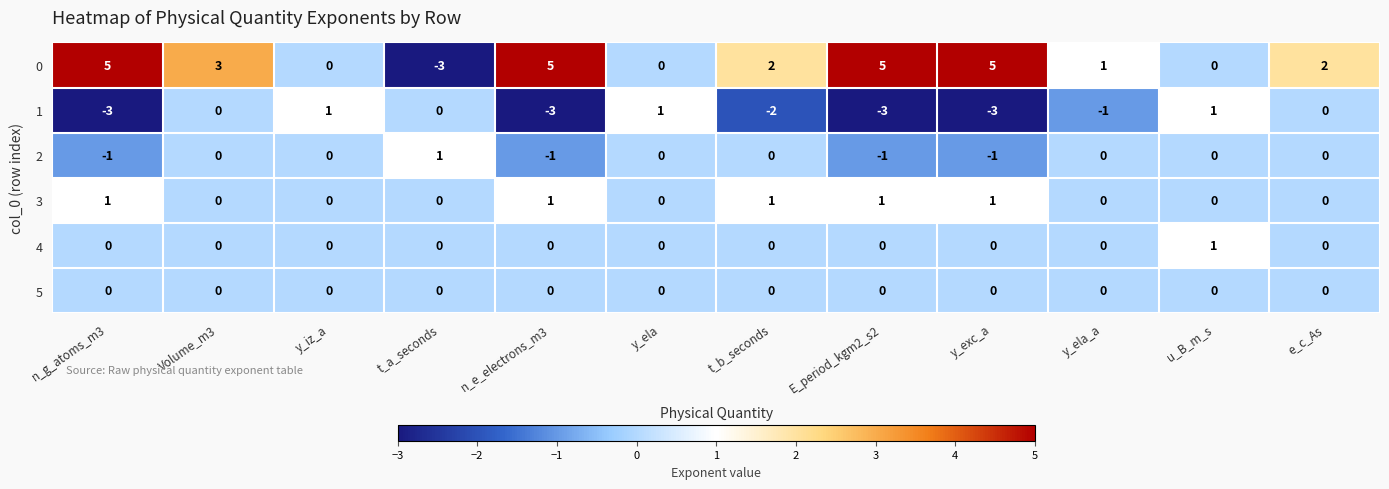

What is the difference between the maximum and minimum values in the 0 series?

8